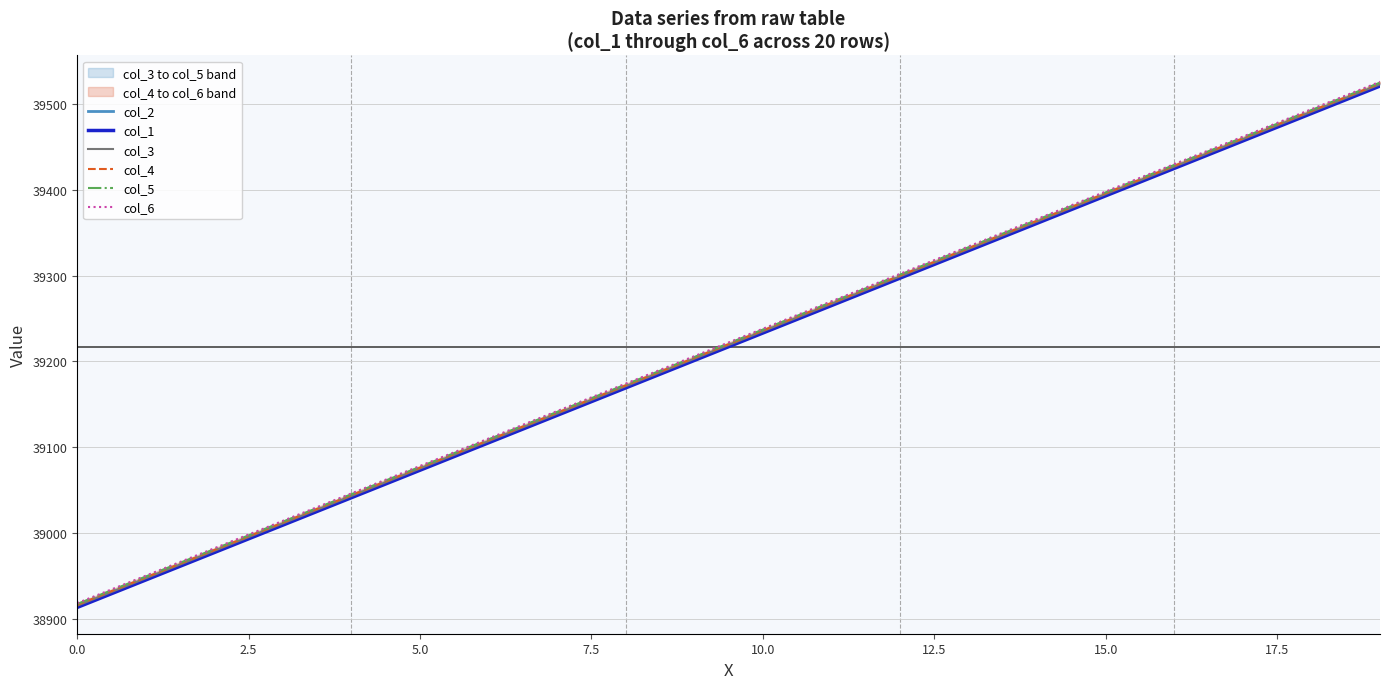

Rank the series at 13 from highest to lowest value.

col_6, col_5, col_4, col_3, col_2, col_1